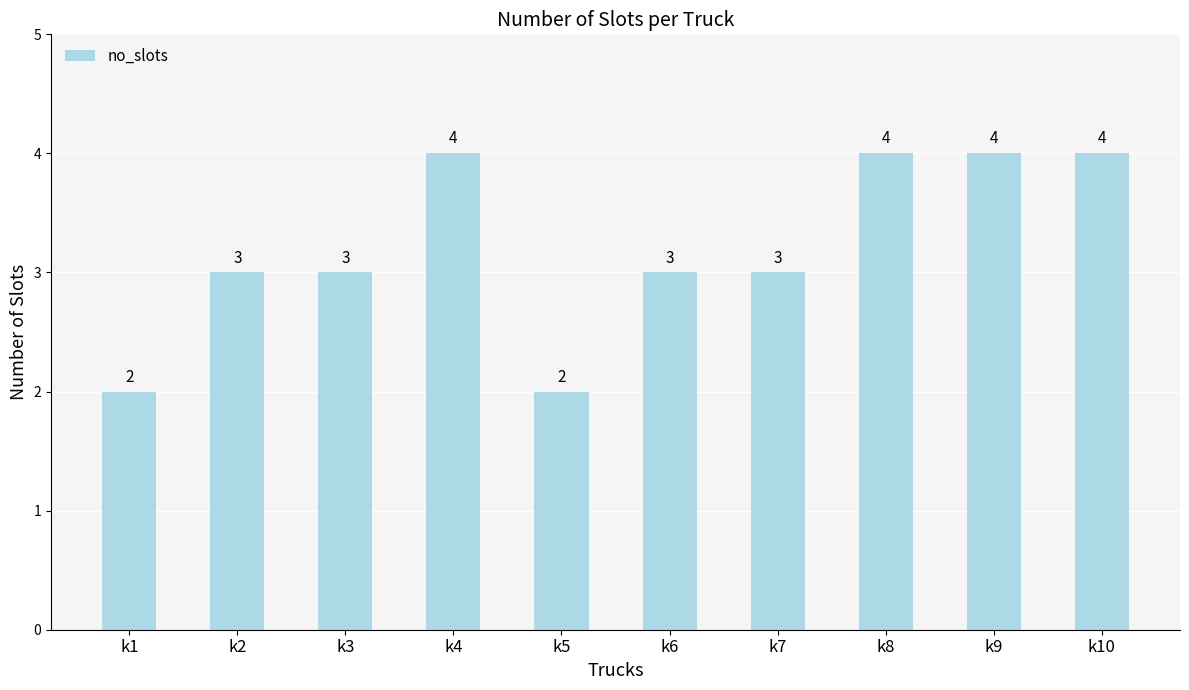

What is the greatest value displayed?

4